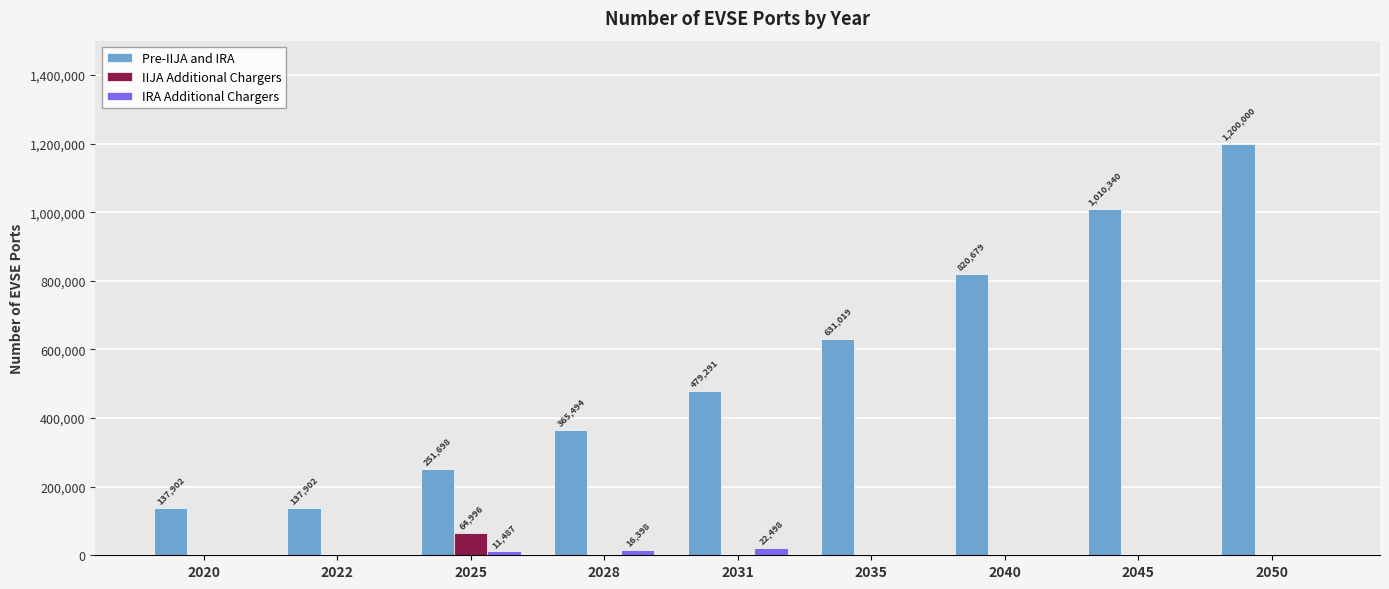

Does the chart contain stacked bars?

No